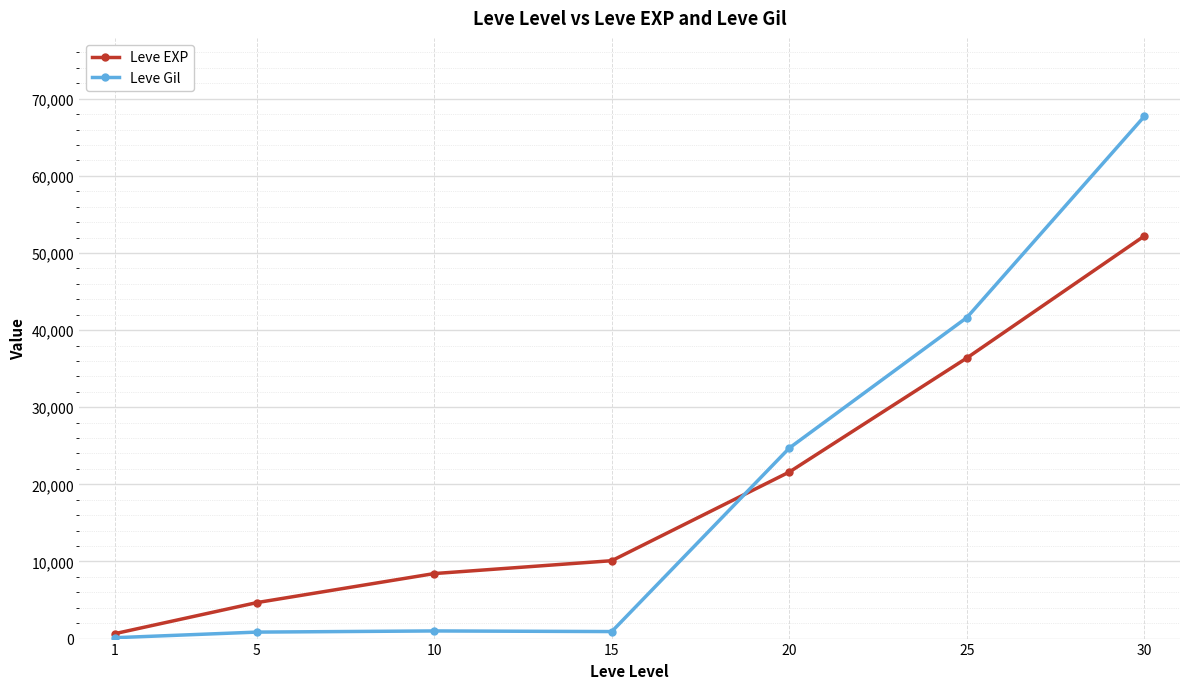

What is the difference between the Leve Gil values at 30 and 25?

26100